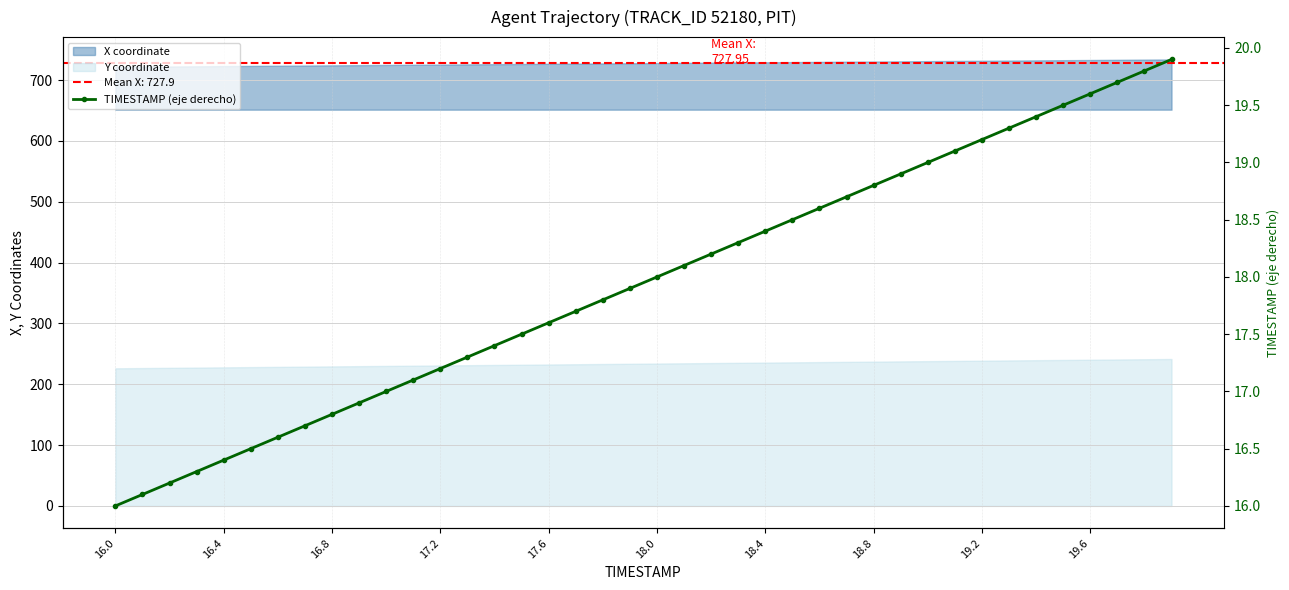

The chart shows a value of 11.3 at 14. True or false?

False